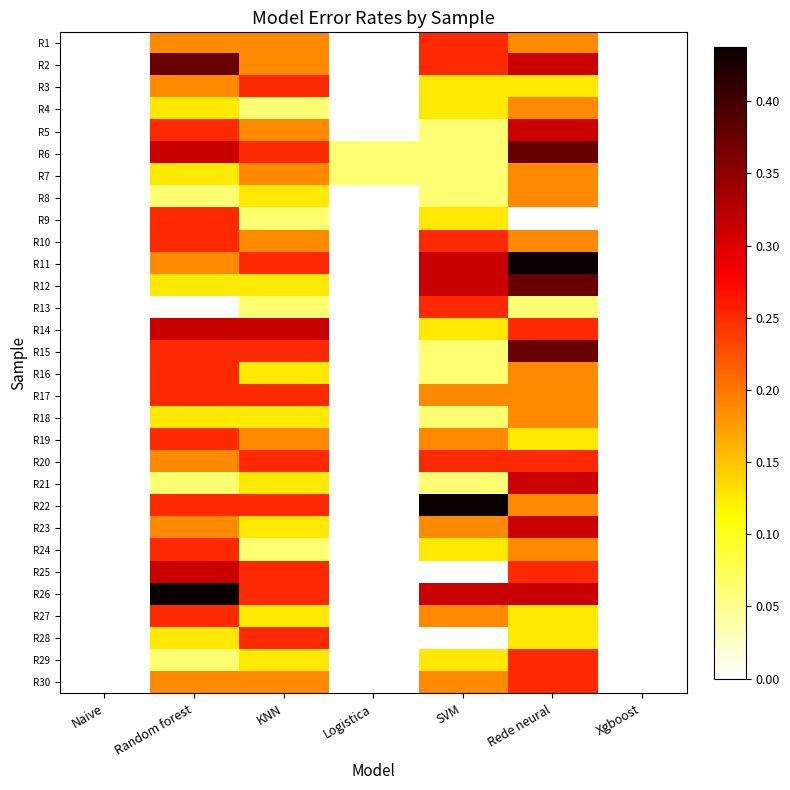

Reading left to right, what are all the values shown in this chart?

R1: Naive=0.0	Random forest=0.2	KNN=0.2	Logistica=0.0	SVM=0.2	Rede neural=0.2	Xgboost=0.0
R2: Naive=0.0	Random forest=0.4	KNN=0.2	Logistica=0.0	SVM=0.2	Rede neural=0.3	Xgboost=0.0
R3: Naive=0.0	Random forest=0.2	KNN=0.2	Logistica=0.0	SVM=0.1	Rede neural=0.1	Xgboost=0.0
R4: Naive=0.0	Random forest=0.1	KNN=0.1	Logistica=0.0	SVM=0.1	Rede neural=0.2	Xgboost=0.0
R5: Naive=0.0	Random forest=0.2	KNN=0.2	Logistica=0.0	SVM=0.1	Rede neural=0.3	Xgboost=0.0
R6: Naive=0.0	Random forest=0.3	KNN=0.2	Logistica=0.1	SVM=0.1	Rede neural=0.4	Xgboost=0.0
R7: Naive=0.0	Random forest=0.1	KNN=0.2	Logistica=0.1	SVM=0.1	Rede neural=0.2	Xgboost=0.0
R8: Naive=0.0	Random forest=0.1	KNN=0.1	Logistica=0.0	SVM=0.1	Rede neural=0.2	Xgboost=0.0
R9: Naive=0.0	Random forest=0.2	KNN=0.1	Logistica=0.0	SVM=0.1	Rede neural=0.0	Xgboost=0.0
R10: Naive=0.0	Random forest=0.2	KNN=0.2	Logistica=0.0	SVM=0.2	Rede neural=0.2	Xgboost=0.0
R11: Naive=0.0	Random forest=0.2	KNN=0.2	Logistica=0.0	SVM=0.3	Rede neural=0.4	Xgboost=0.0
R12: Naive=0.0	Random forest=0.1	KNN=0.1	Logistica=0.0	SVM=0.3	Rede neural=0.4	Xgboost=0.0
R13: Naive=0.0	Random forest=0.0	KNN=0.1	Logistica=0.0	SVM=0.2	Rede neural=0.1	Xgboost=0.0
R14: Naive=0.0	Random forest=0.3	KNN=0.3	Logistica=0.0	SVM=0.1	Rede neural=0.2	Xgboost=0.0
R15: Naive=0.0	Random forest=0.2	KNN=0.2	Logistica=0.0	SVM=0.1	Rede neural=0.4	Xgboost=0.0
R16: Naive=0.0	Random forest=0.2	KNN=0.1	Logistica=0.0	SVM=0.1	Rede neural=0.2	Xgboost=0.0
R17: Naive=0.0	Random forest=0.2	KNN=0.2	Logistica=0.0	SVM=0.2	Rede neural=0.2	Xgboost=0.0
R18: Naive=0.0	Random forest=0.1	KNN=0.1	Logistica=0.0	SVM=0.1	Rede neural=0.2	Xgboost=0.0
R19: Naive=0.0	Random forest=0.2	KNN=0.2	Logistica=0.0	SVM=0.2	Rede neural=0.1	Xgboost=0.0
R20: Naive=0.0	Random forest=0.2	KNN=0.2	Logistica=0.0	SVM=0.2	Rede neural=0.2	Xgboost=0.0
R21: Naive=0.0	Random forest=0.1	KNN=0.1	Logistica=0.0	SVM=0.1	Rede neural=0.3	Xgboost=0.0
R22: Naive=0.0	Random forest=0.2	KNN=0.2	Logistica=0.0	SVM=0.4	Rede neural=0.2	Xgboost=0.0
R23: Naive=0.0	Random forest=0.2	KNN=0.1	Logistica=0.0	SVM=0.2	Rede neural=0.3	Xgboost=0.0
R24: Naive=0.0	Random forest=0.2	KNN=0.1	Logistica=0.0	SVM=0.1	Rede neural=0.2	Xgboost=0.0
R25: Naive=0.0	Random forest=0.3	KNN=0.2	Logistica=0.0	SVM=0.0	Rede neural=0.2	Xgboost=0.0
R26: Naive=0.0	Random forest=0.4	KNN=0.2	Logistica=0.0	SVM=0.3	Rede neural=0.3	Xgboost=0.0
R27: Naive=0.0	Random forest=0.2	KNN=0.1	Logistica=0.0	SVM=0.2	Rede neural=0.1	Xgboost=0.0
R28: Naive=0.0	Random forest=0.1	KNN=0.2	Logistica=0.0	SVM=0.0	Rede neural=0.1	Xgboost=0.0
R29: Naive=0.0	Random forest=0.1	KNN=0.1	Logistica=0.0	SVM=0.1	Rede neural=0.2	Xgboost=0.0
R30: Naive=0.0	Random forest=0.2	KNN=0.2	Logistica=0.0	SVM=0.2	Rede neural=0.2	Xgboost=0.0